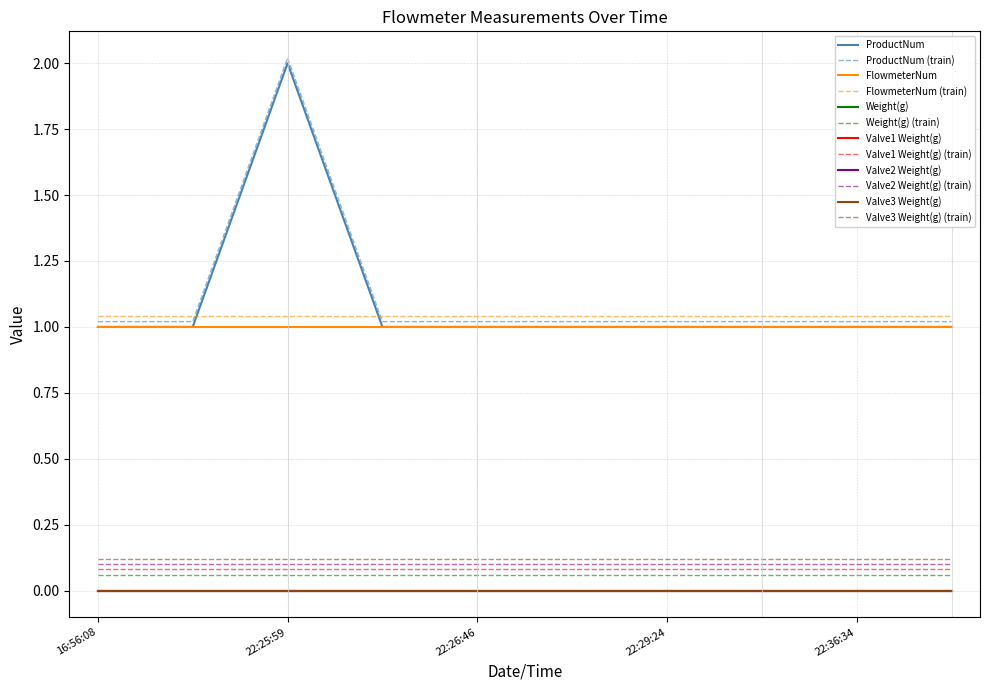

Does the chart display data point markers on the line(s)?

No